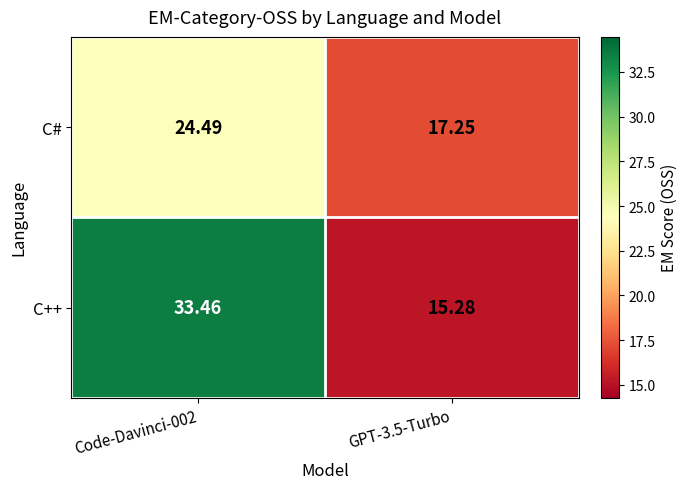

At which category is the sum across all series the highest?

Code-Davinci-002